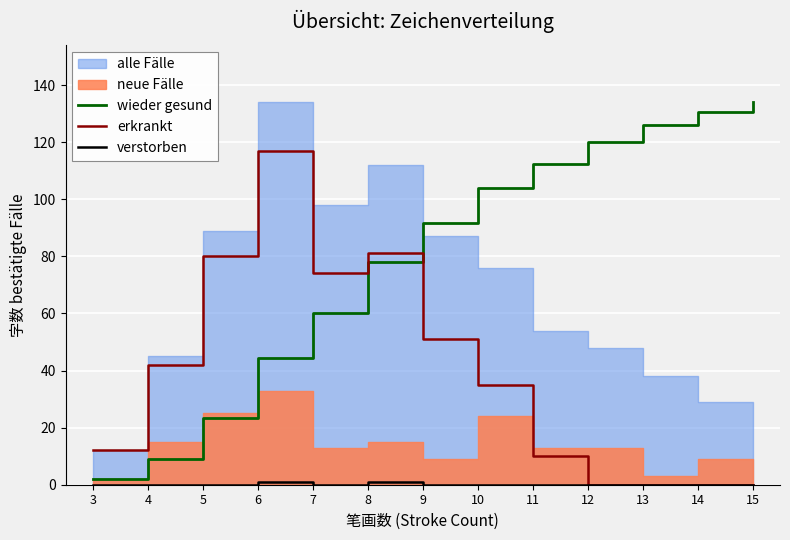

Is it true that erkrankt equals 0.0 at 13?

True